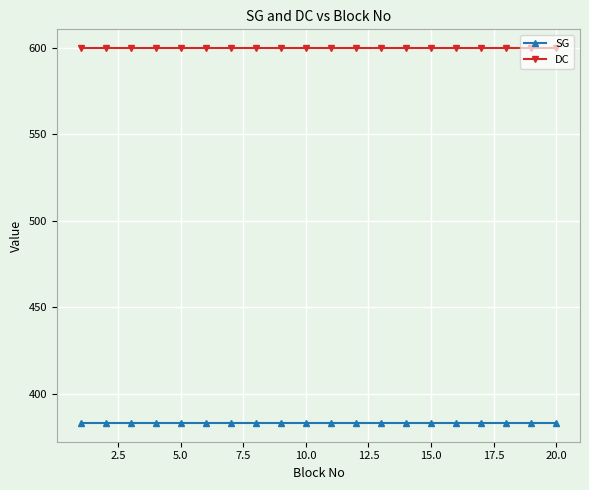

Rank the series by their average value, from highest to lowest.

DC, SG